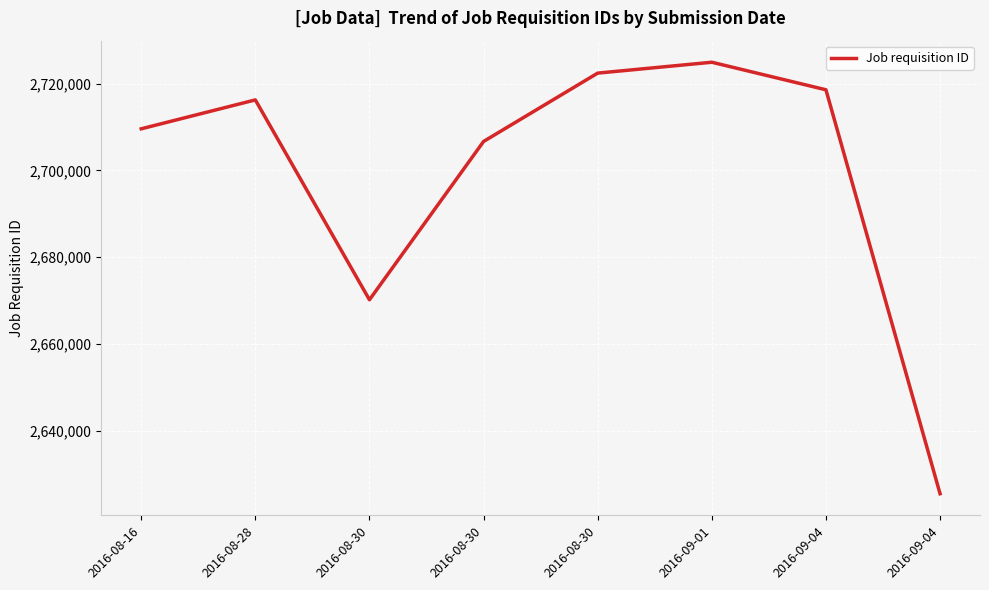

Reading right to left, list all the values displayed in this chart.

2016-09-04=2625494	2016-09-04=2718600	2016-09-01=2724948	2016-08-30=2722441	2016-08-30=2706689	2016-08-30=2670198	2016-08-28=2716267	2016-08-16=2709604